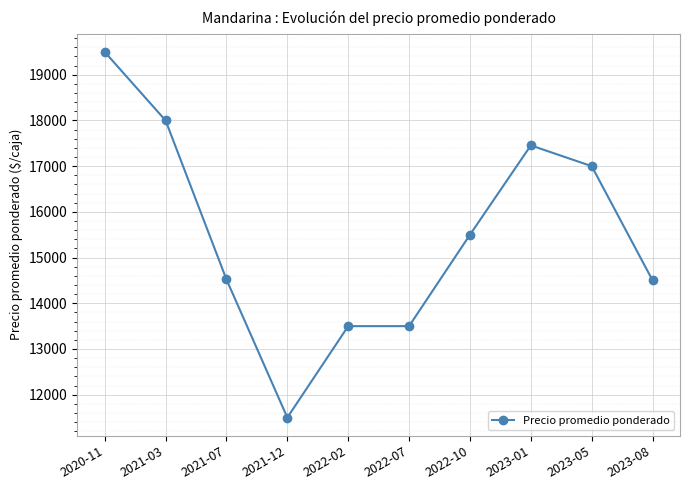

The chart shows a value of 9793.4 at 2023-08. True or false?

False